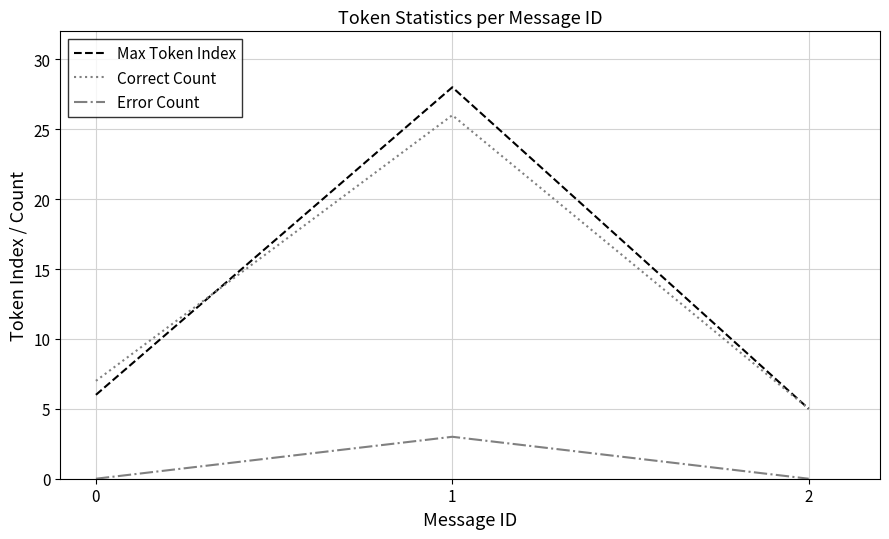

What is the lowest value of the Correct Count series?

5